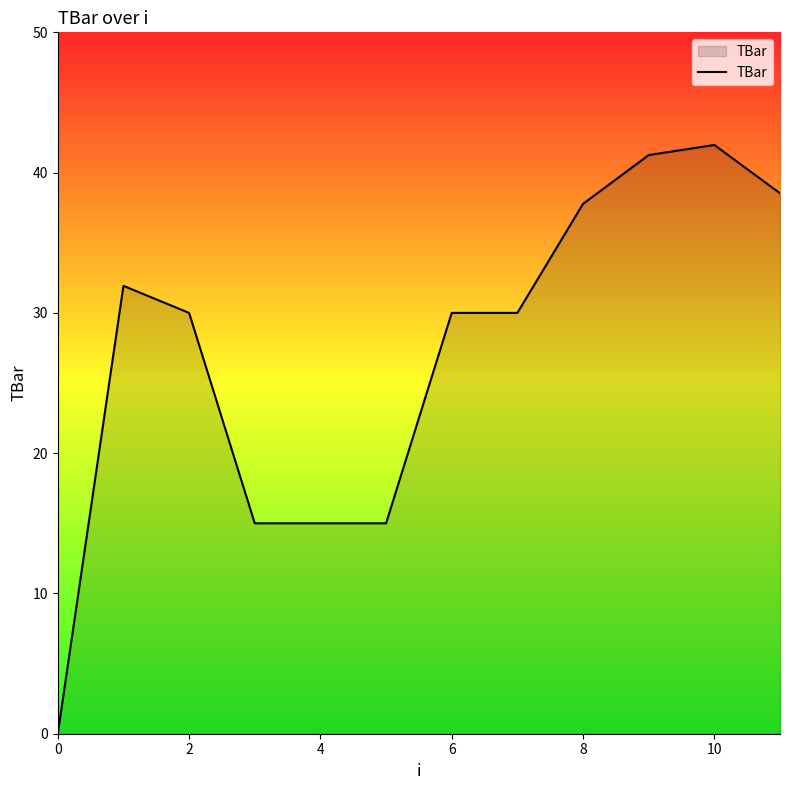

What is the maximum value shown in the chart?

42.0